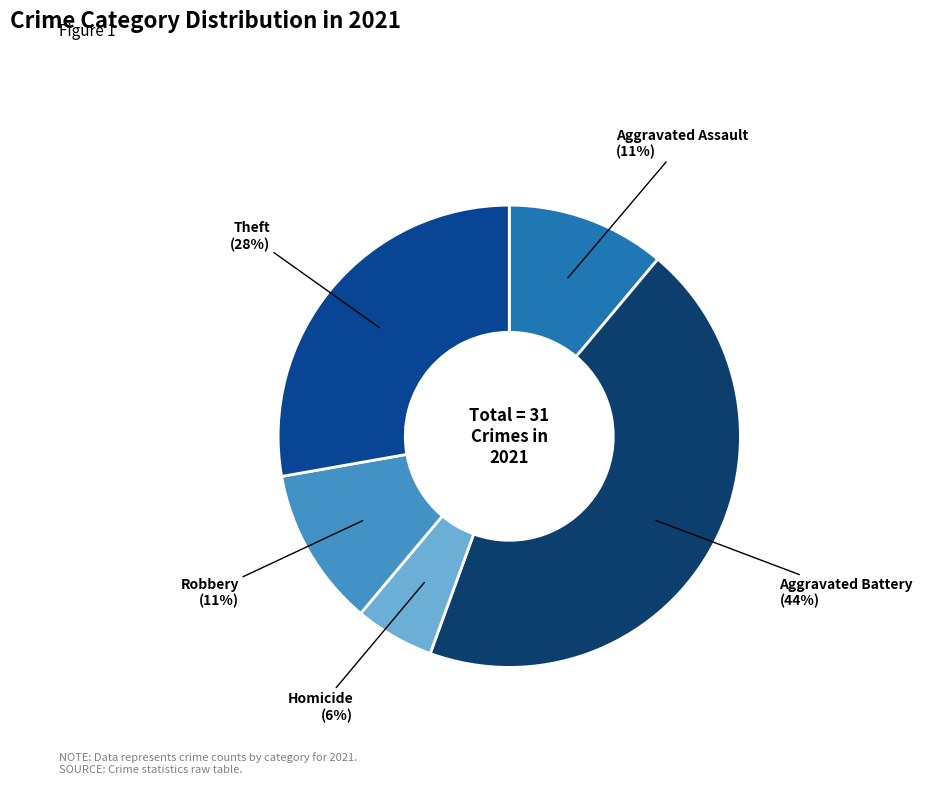

Does any single category account for the majority?

No